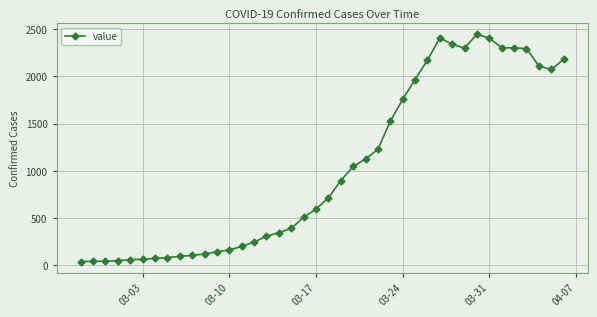

What is the value of the 19th point from the left?

509